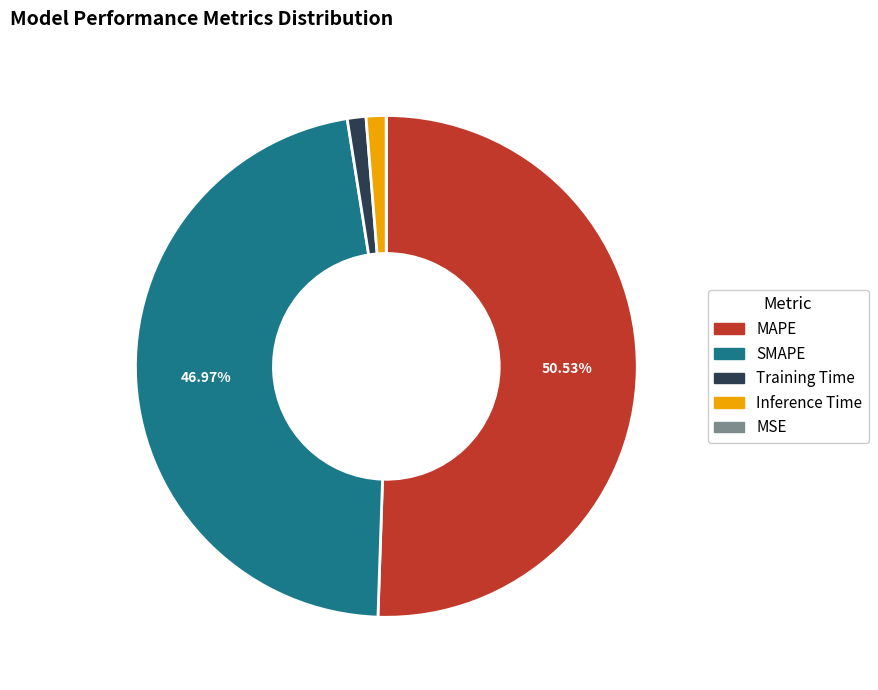

To the nearest percent, what is the combined percentage of MAPE and Training Time?

52%